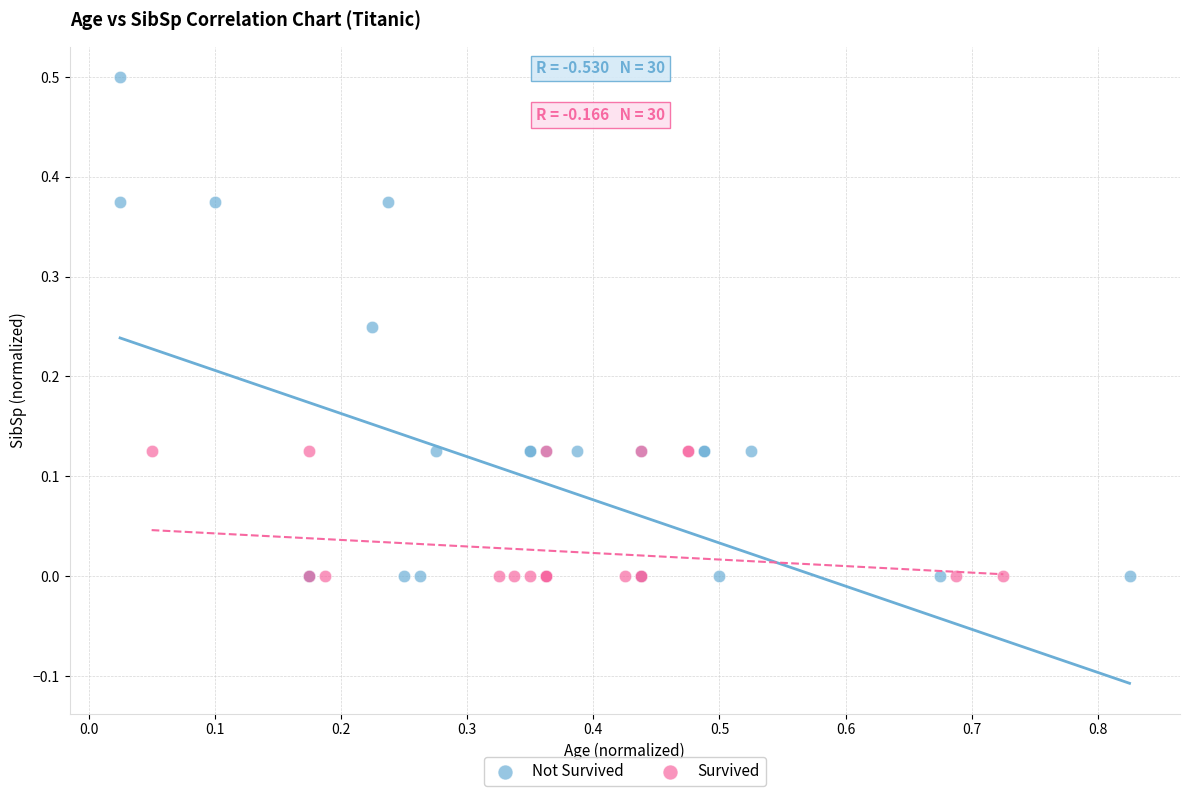

Which series has the widest spread of Y values?

Not Survived